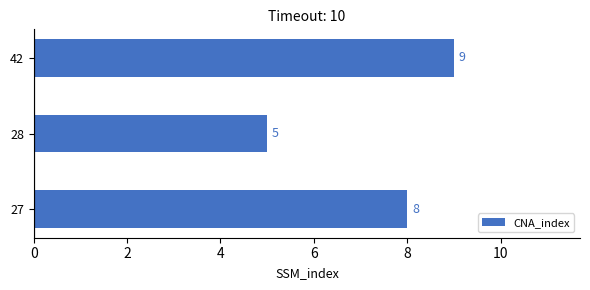

At which category does the chart reach its peak across all series?

42